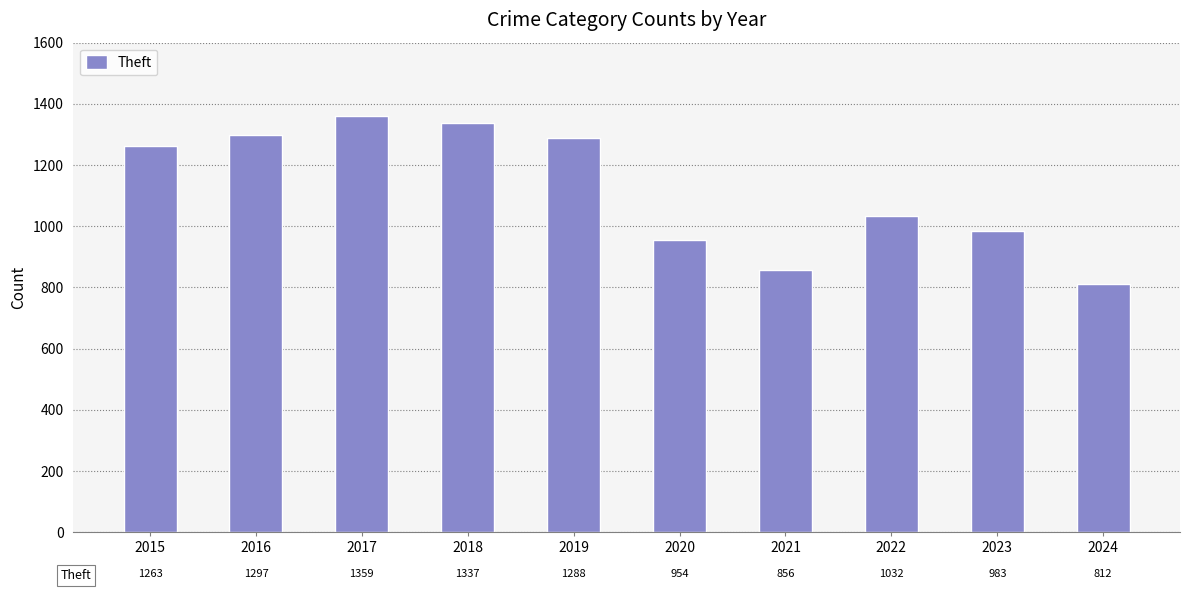

List the labels in order of value, smallest first.

2024, 2021, 2020, 2023, 2022, 2015, 2019, 2016, 2018, 2017